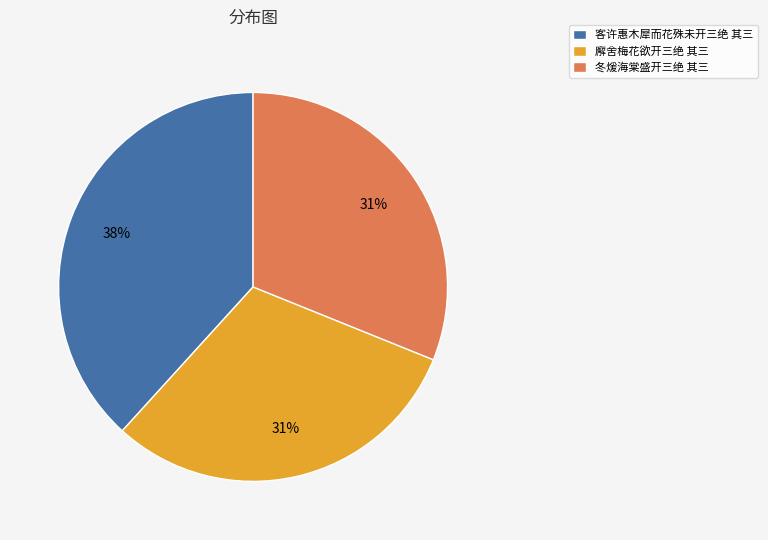

Is it true that 冬煖海棠盛开三绝 其三 is 43% of the pie?

False